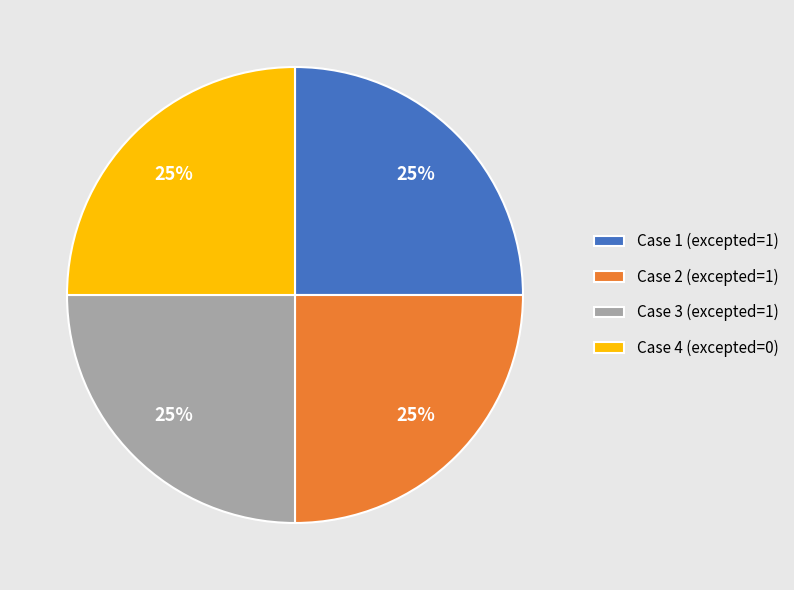

Is it true that Case 3 (excepted=1) is 25% of the pie?

True